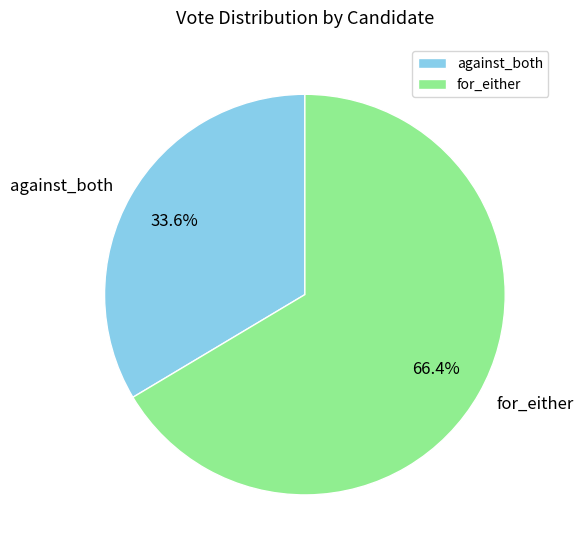

Which category has the biggest portion of the pie?

for_either